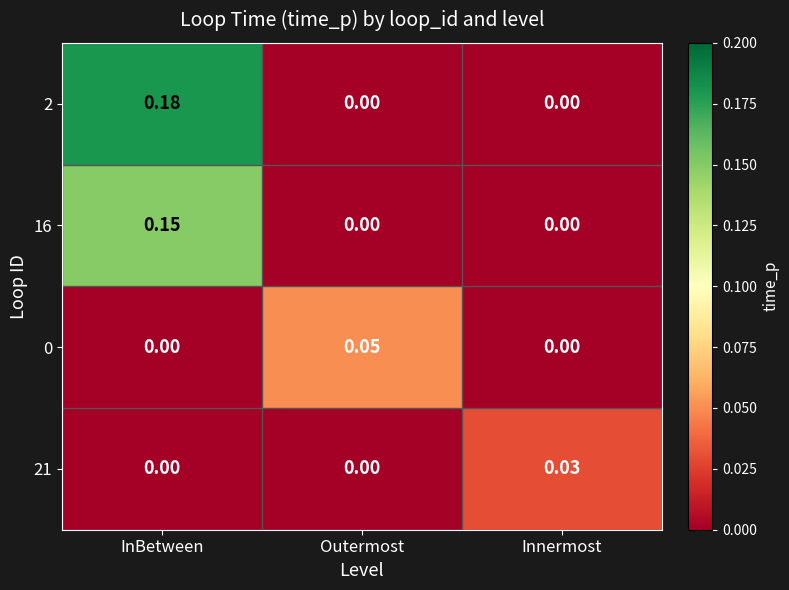

At which category is the sum across all series the highest?

InBetween